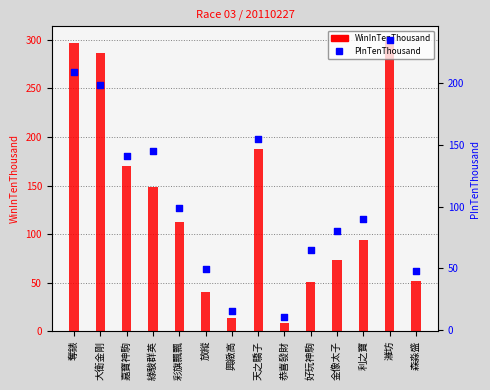

Which series has the largest total across all categories?

WinInTenThousand